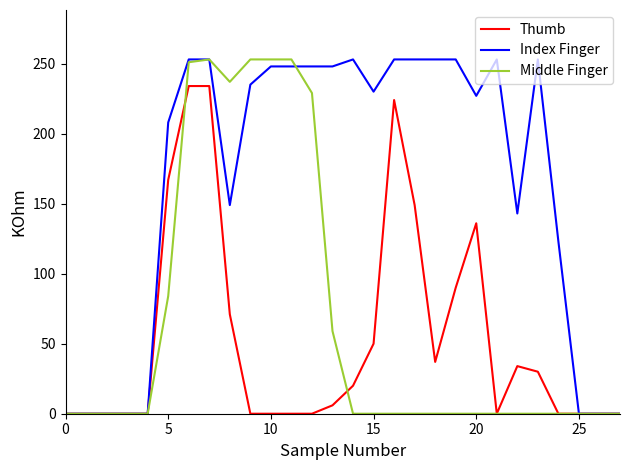

Which series has the largest total across all categories?

Index Finger